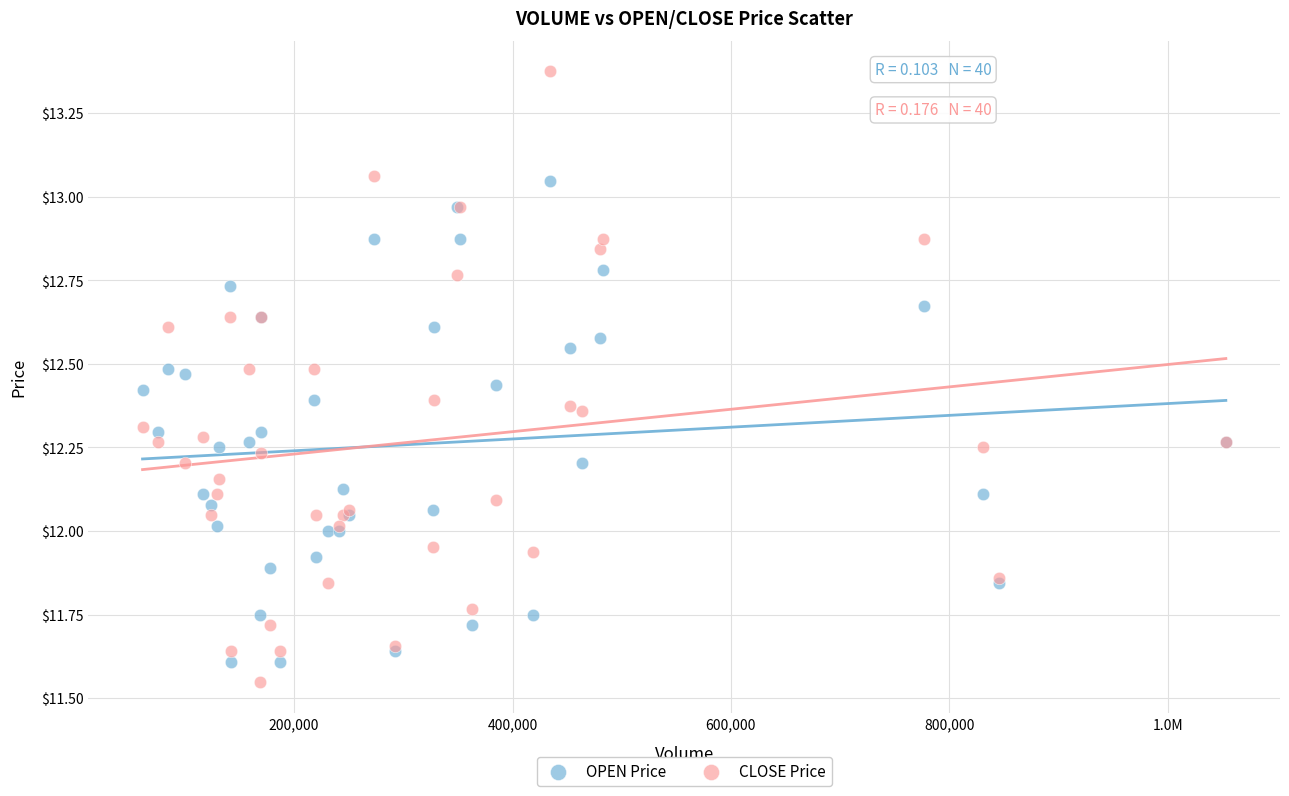

Which series contains the lowest Y value?

CLOSE Price